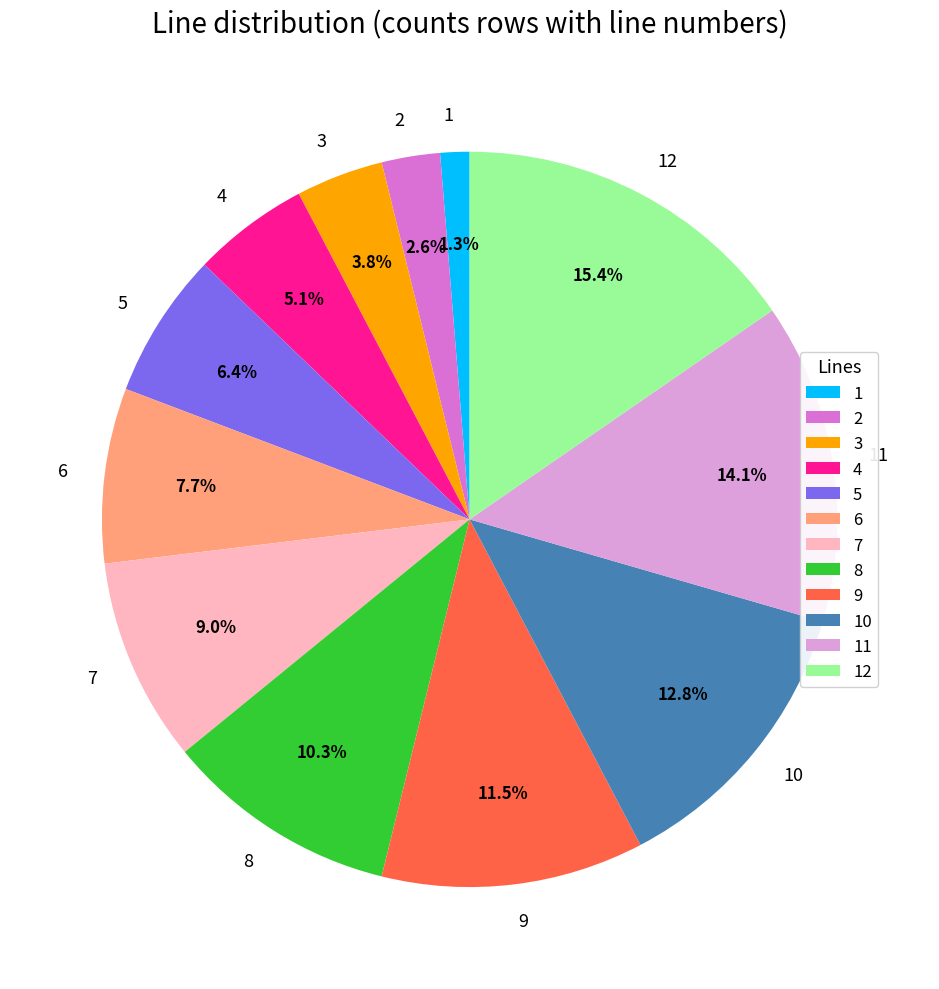

What is the smallest slice in the pie chart?

1